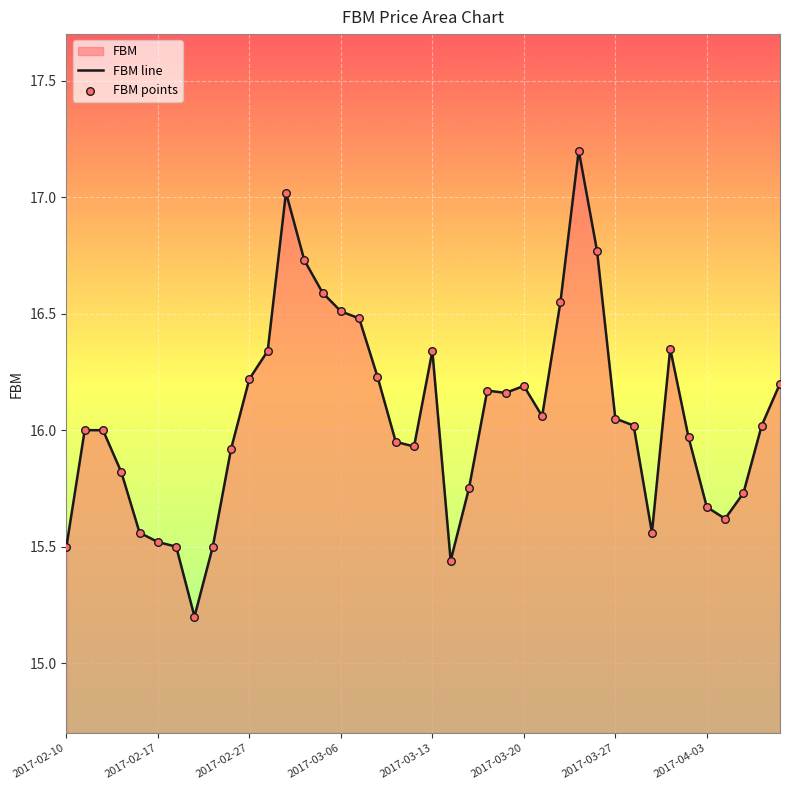

What is the maximum value shown in the chart?

17.2